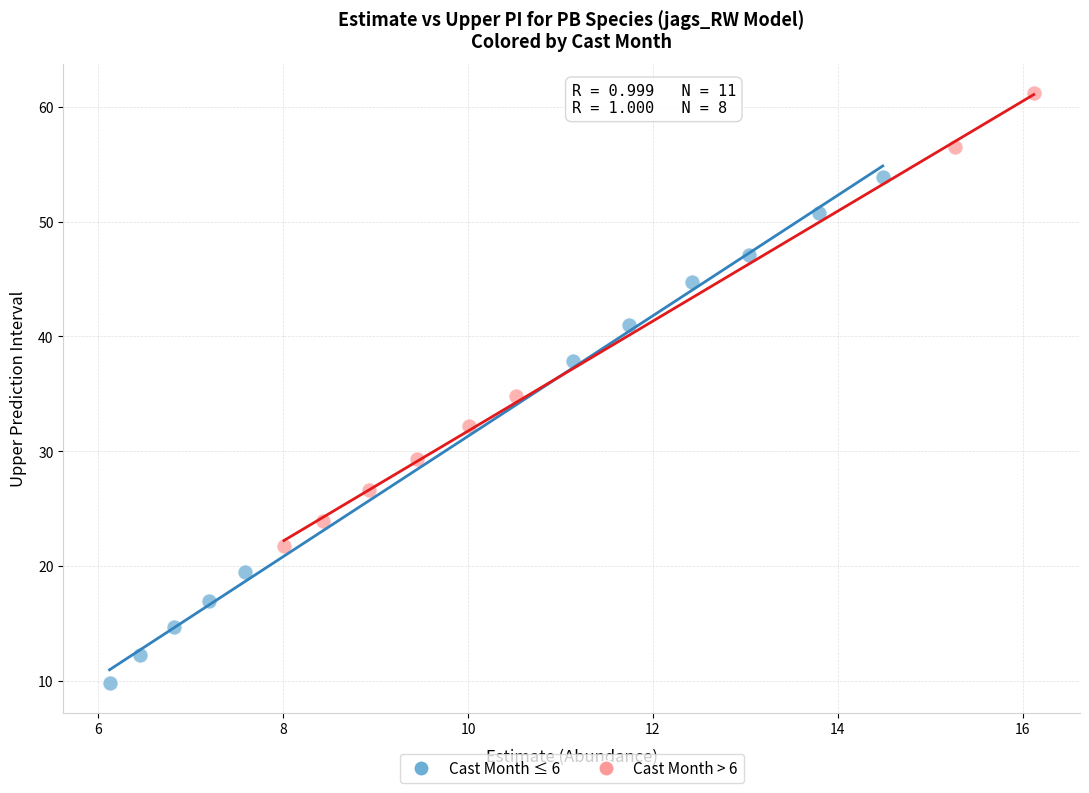

Which series has the largest Y range (max minus min)?

Cast Month ≤ 6